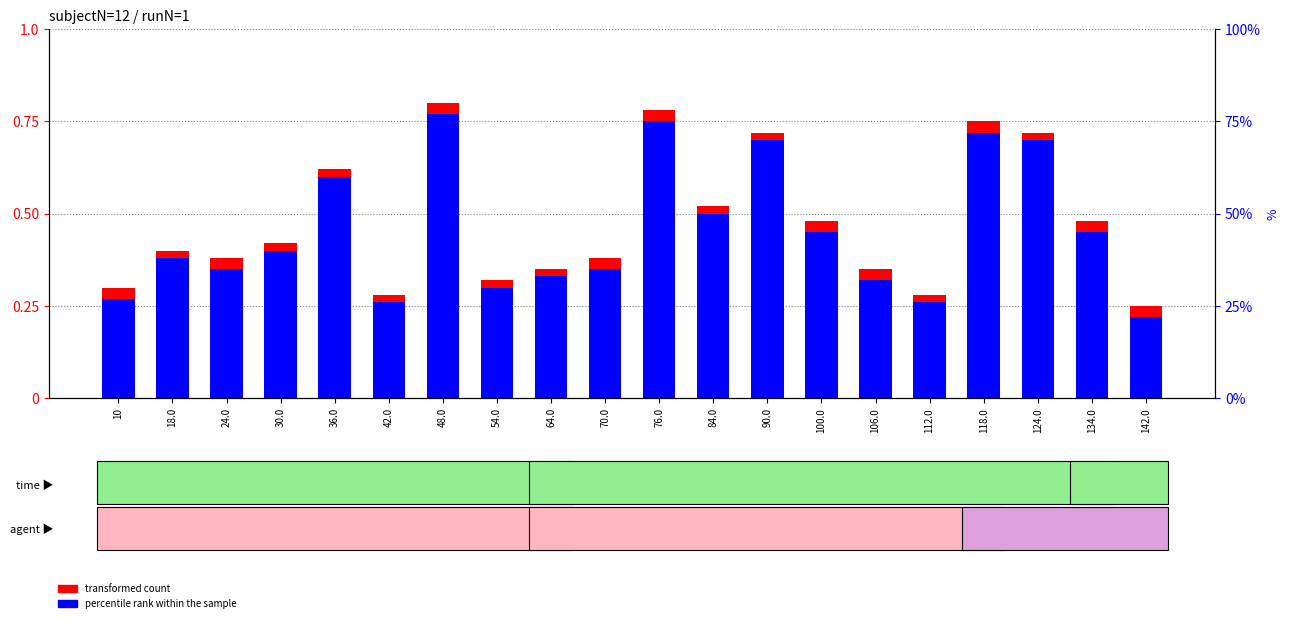

What is the difference between the maximum and minimum values in the percentile rank within the sample series?

0.6